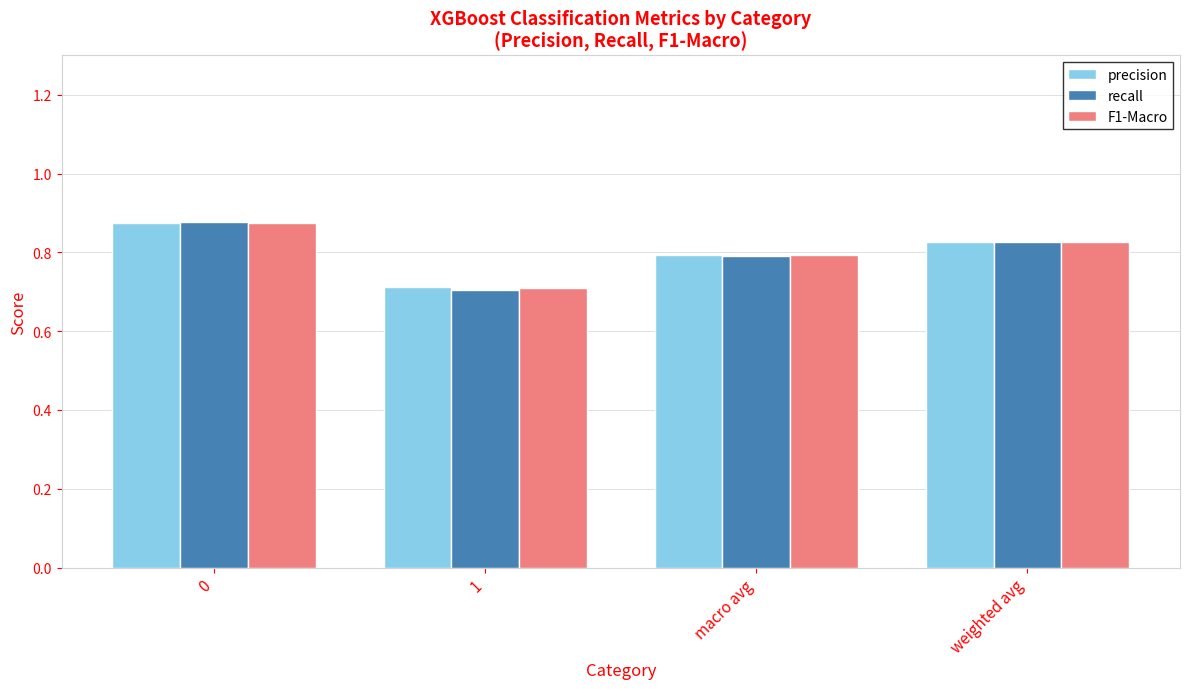

How many recall values are between 0 and 1?

4